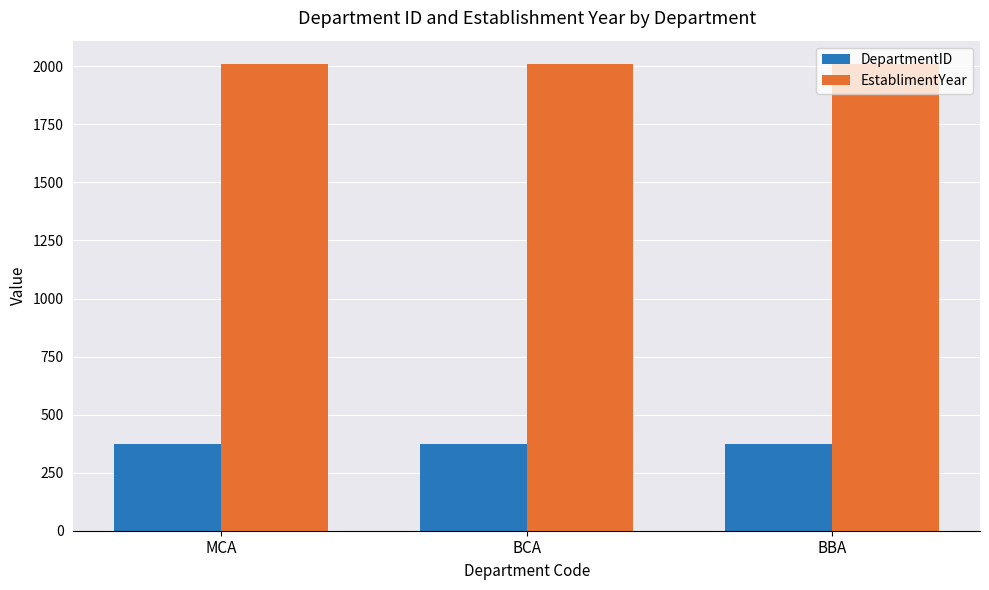

How many values in the EstablimentYear series are below 2010?

1